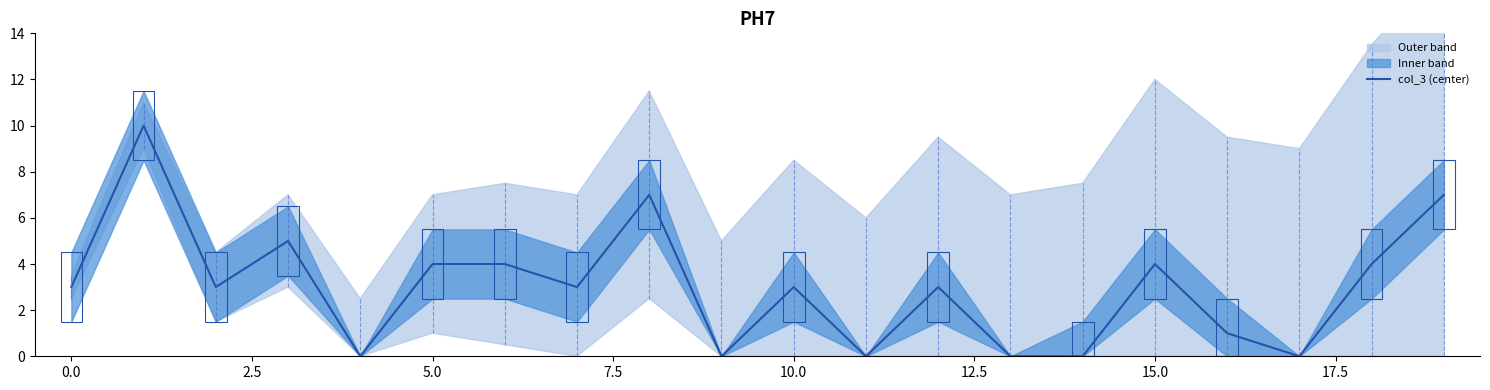

What is the maximum value shown in the chart?

10